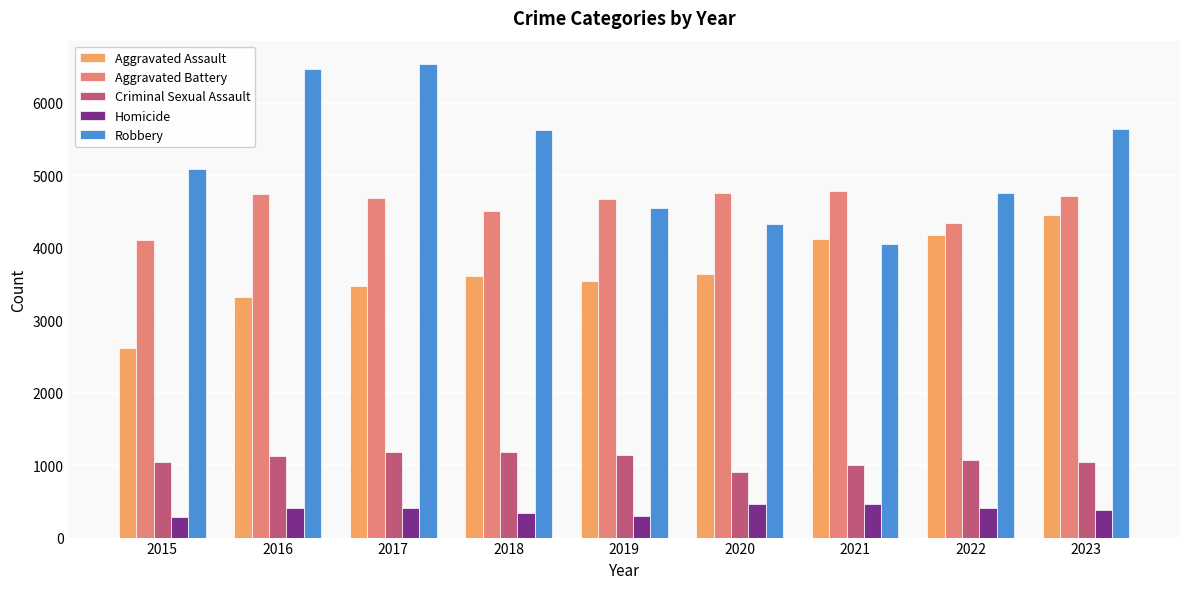

How many bars are there in total?

45